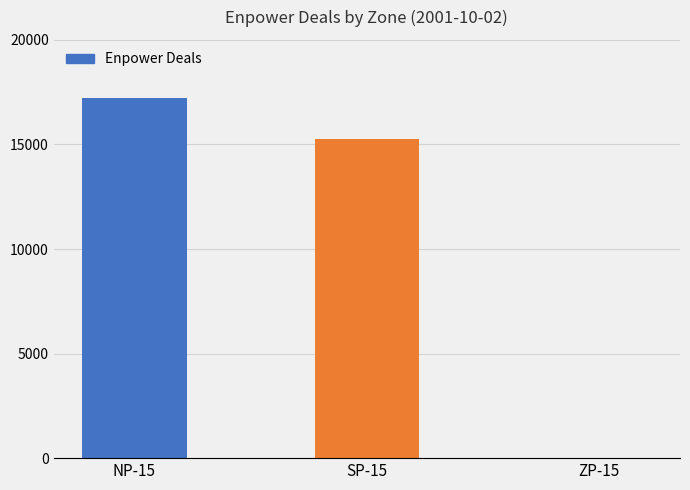

What is the sum of all values?

32488